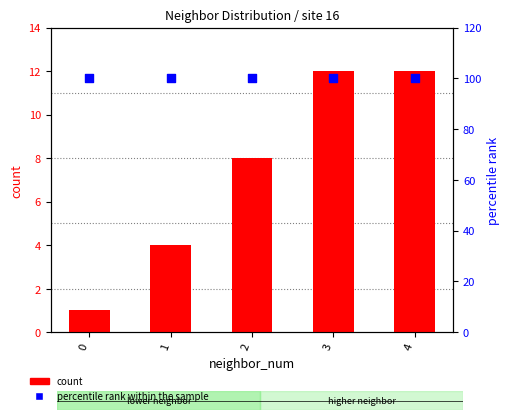

Which series has the largest total across all categories?

percentile rank within the sample